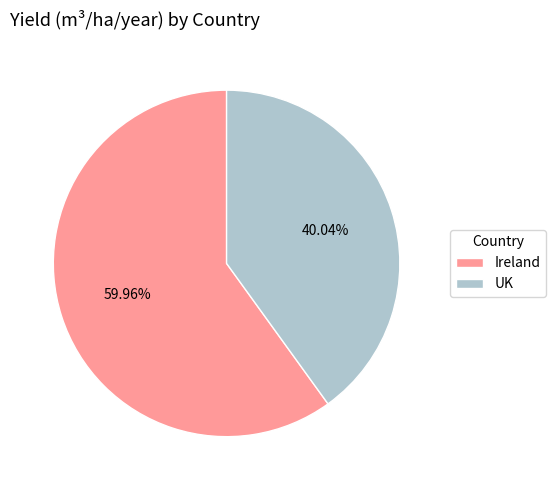

What portion of the pie excludes UK?

60.0%